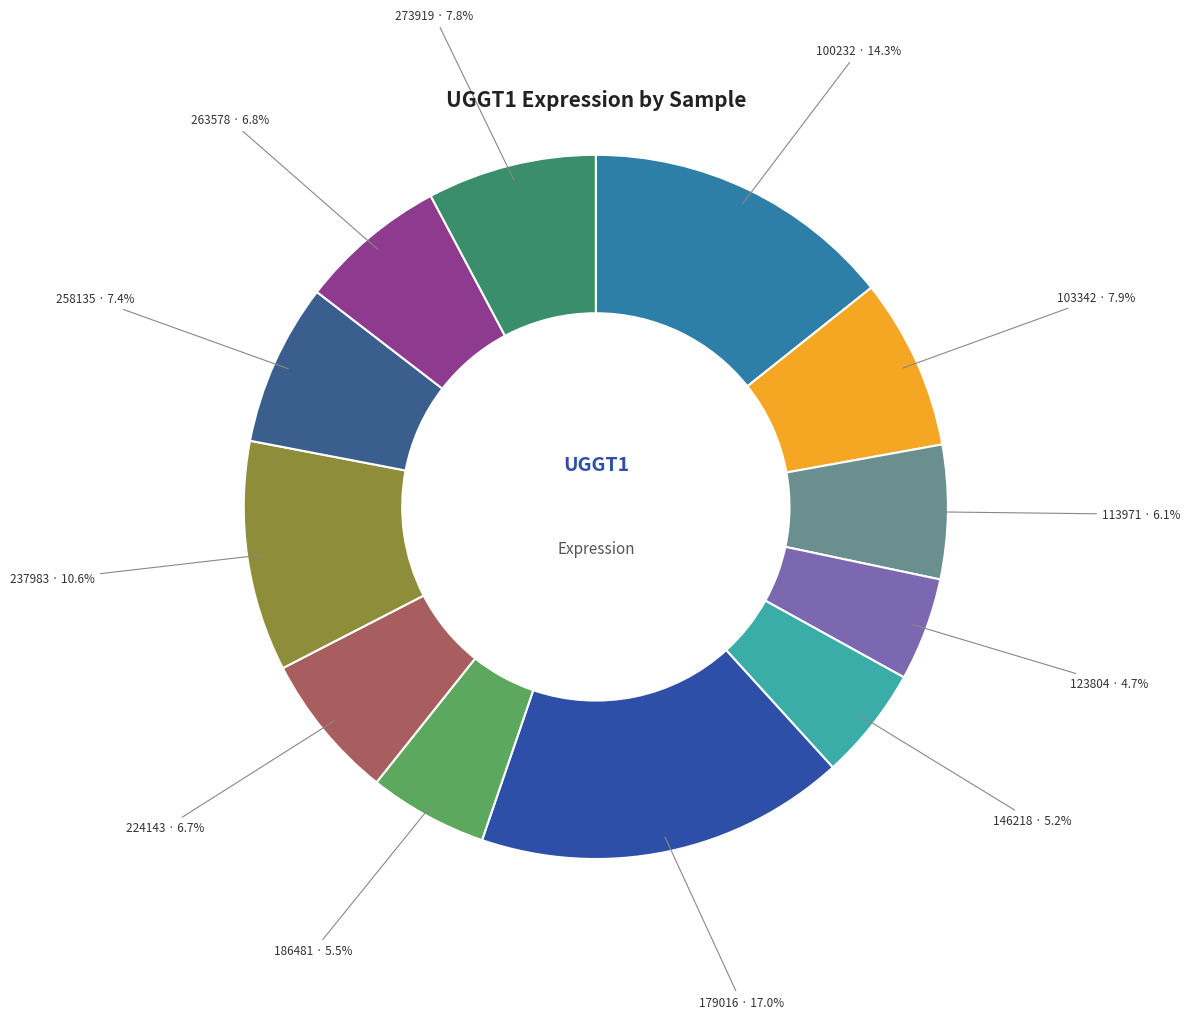

How many segments does this pie chart have?

12